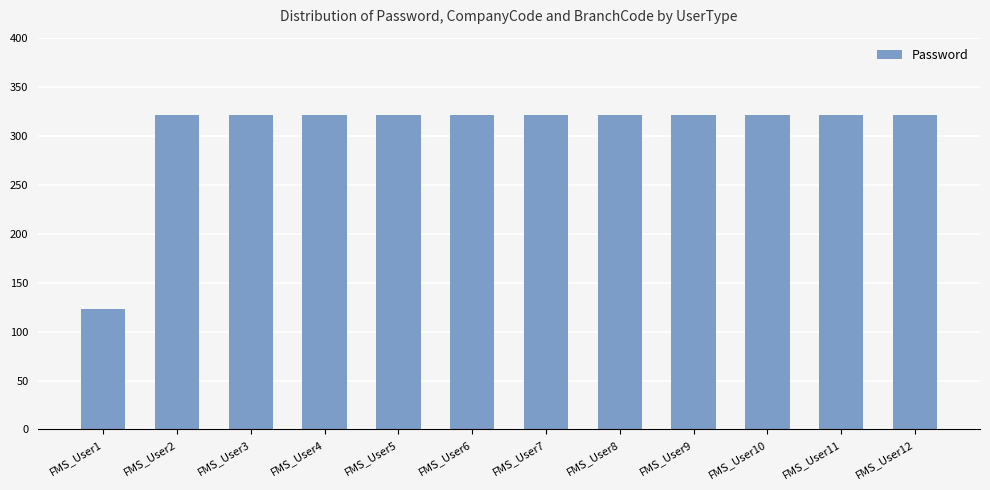

Reading left to right, list all the values displayed in this chart.

FMS_User1=123	FMS_User2=321	FMS_User3=321	FMS_User4=321	FMS_User5=321	FMS_User6=321	FMS_User7=321	FMS_User8=321	FMS_User9=321	FMS_User10=321	FMS_User11=321	FMS_User12=321